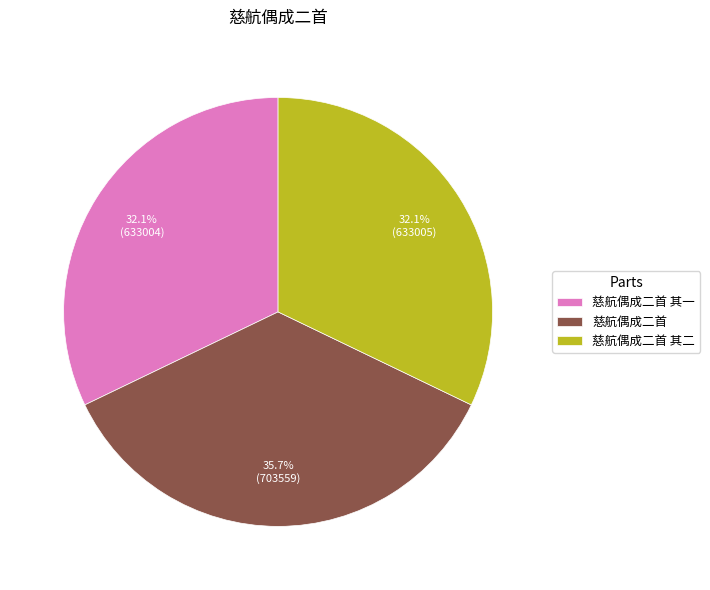

How many slices are in this pie chart?

3